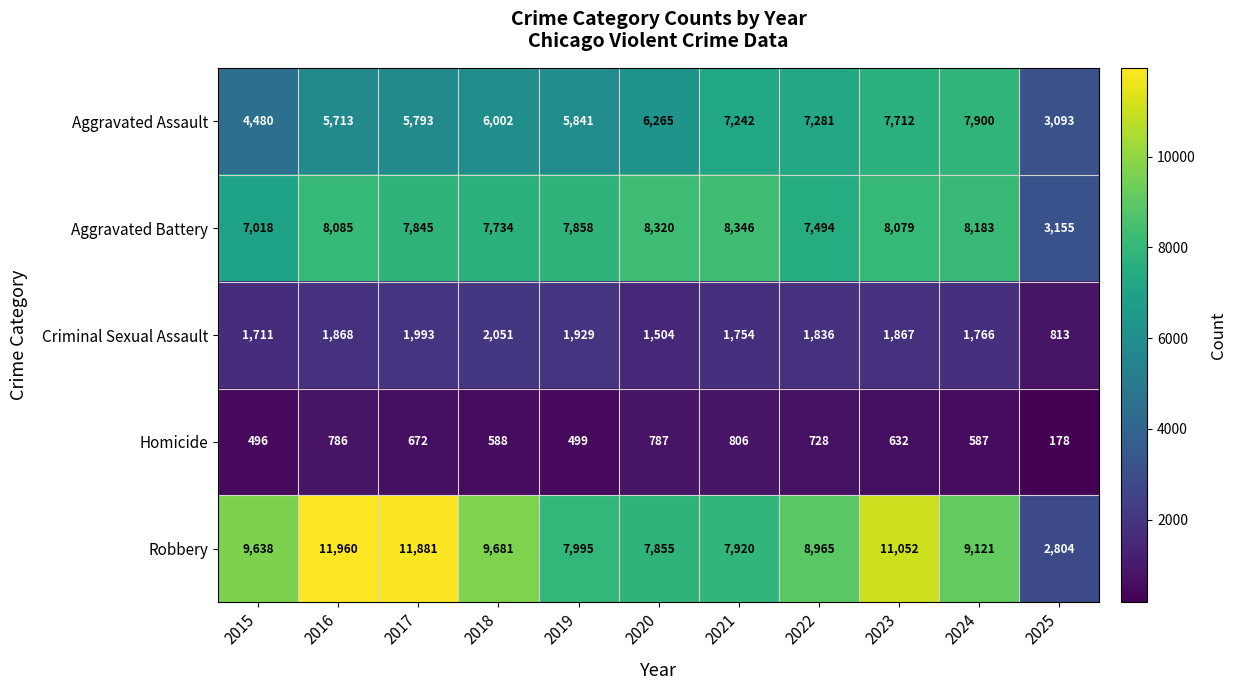

Which series has the largest total across all categories?

Robbery